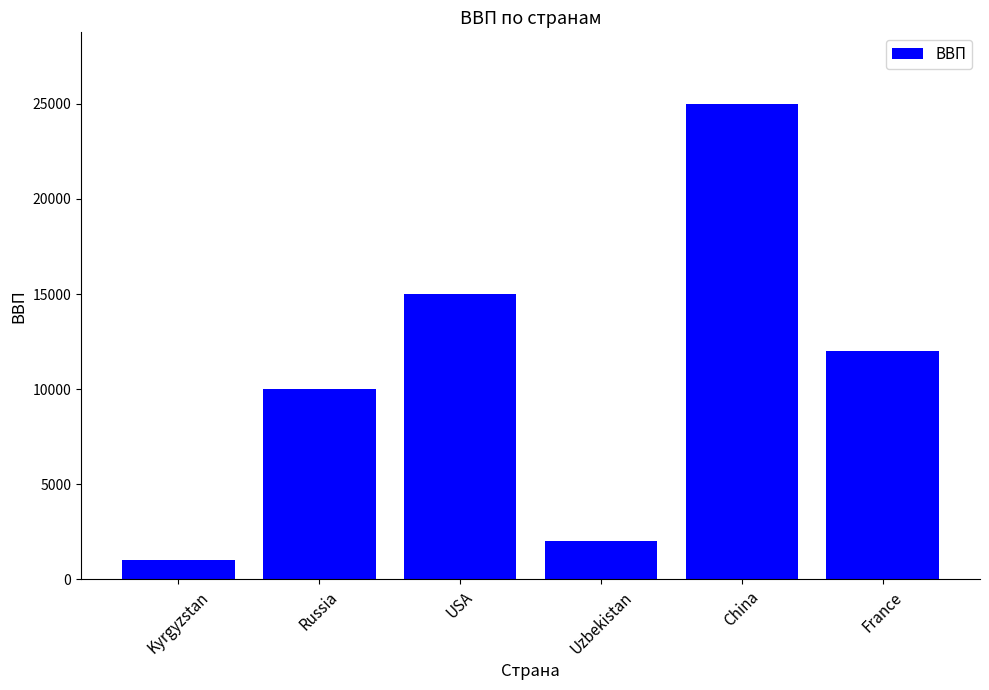

At which category does the chart reach its minimum across all series?

Kyrgyzstan